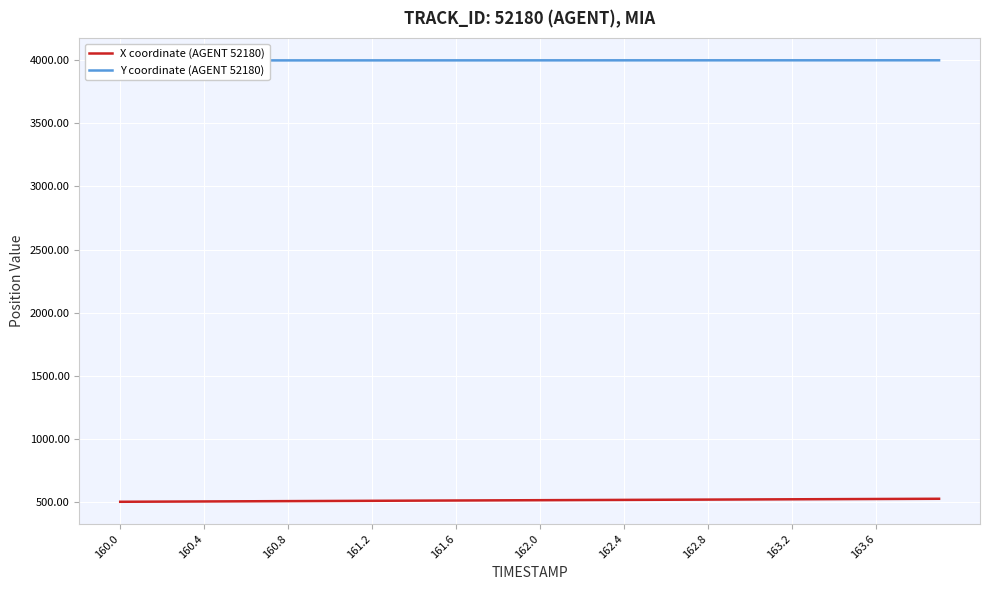

True or false: X coordinate (AGENT 52180) has a value of 517.3 at 162.0.

True